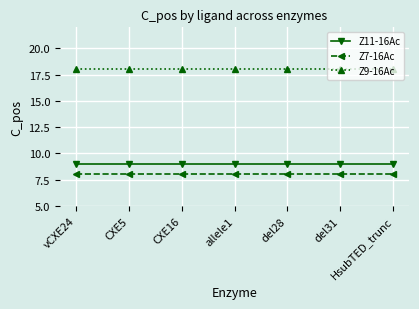

What is the difference between the highest and lowest values at HsubTED_trunc?

10